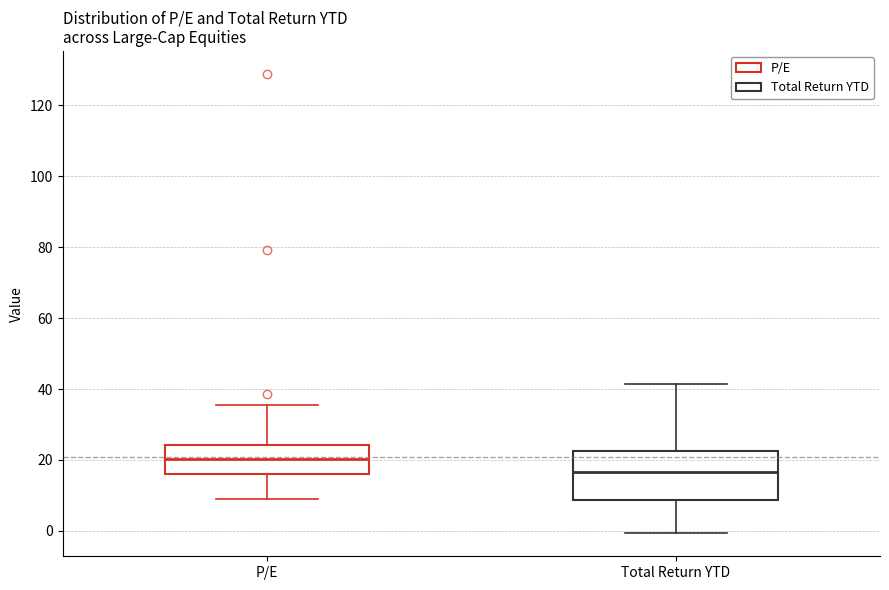

Which box has the highest median line?

P/E